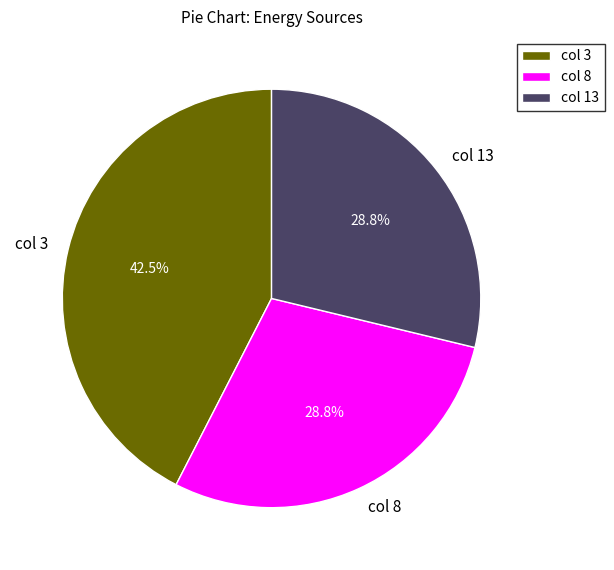

What is the largest slice in the pie chart?

col 3